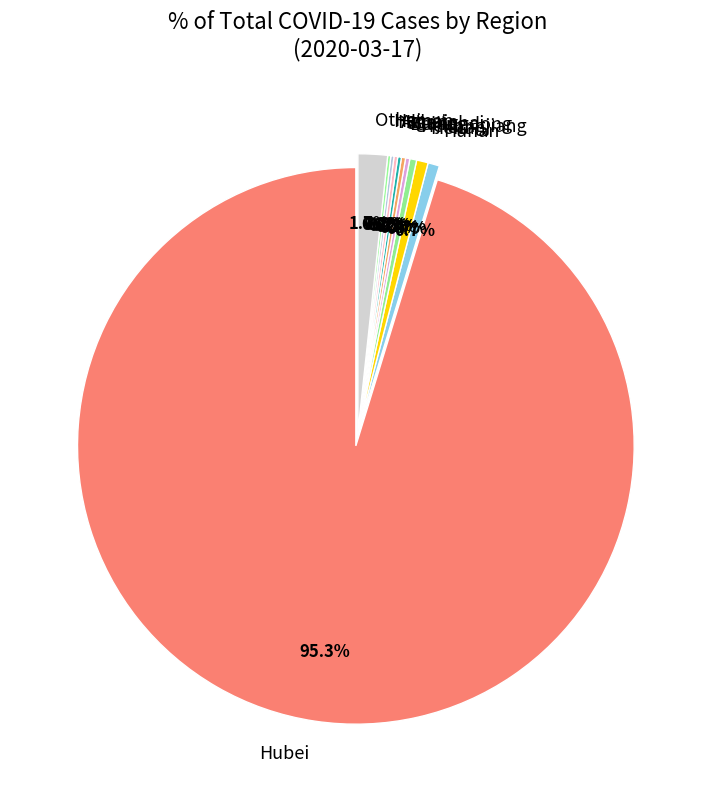

Is there a majority slice in this chart?

Yes